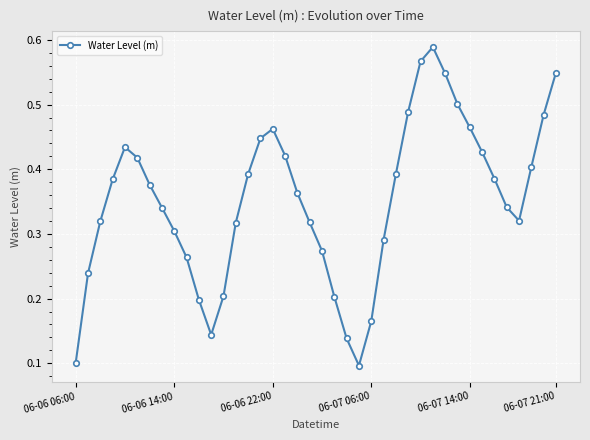

What is the sum of all values?

14.1